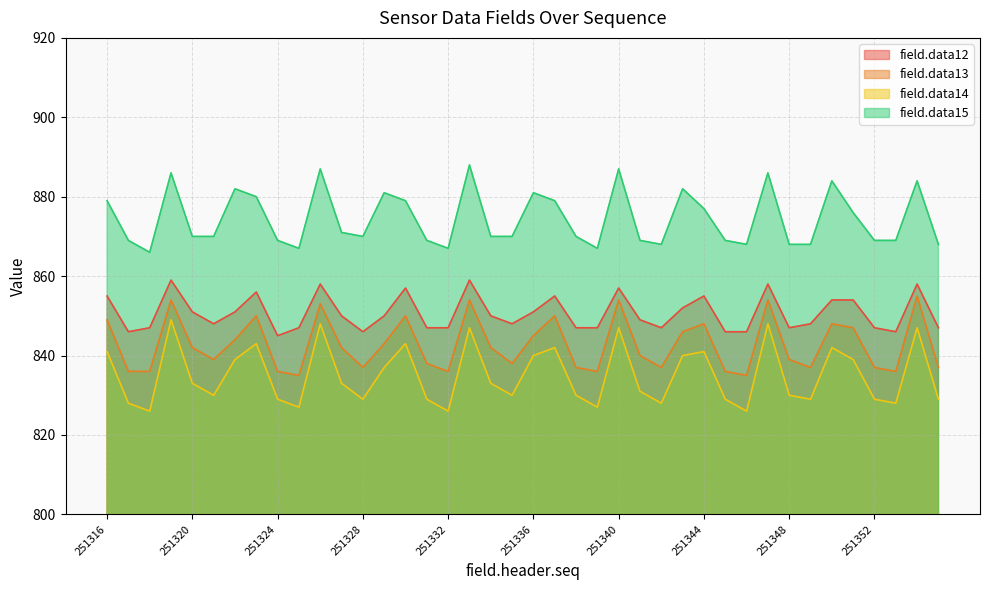

What is the value of the field.data13 point at the 28th from the left?

846